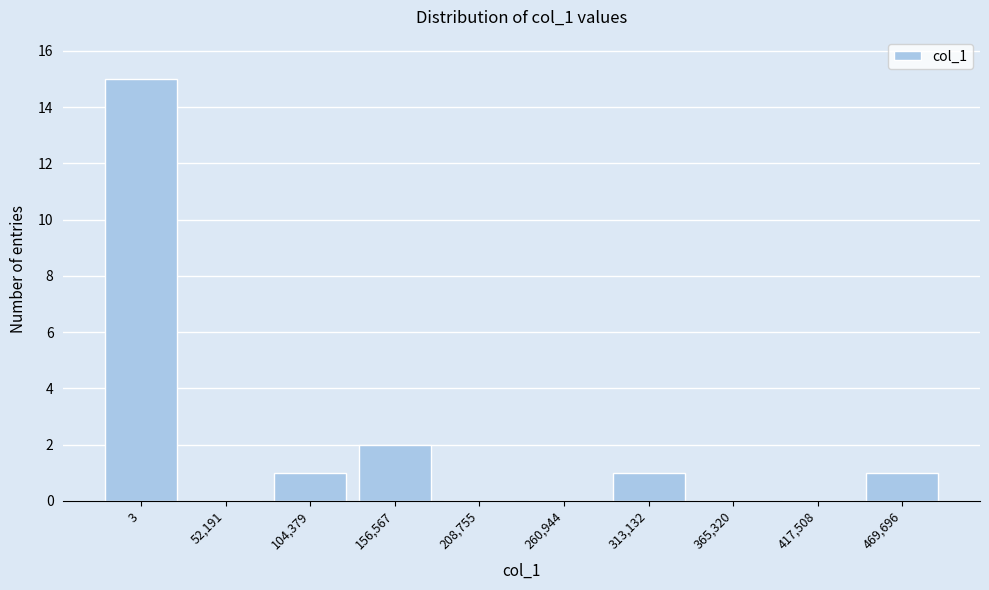

Reading left to right, list all the values displayed in this chart.

3=15	52,191=0	104,379=1	156,567=2	208,755=0	260,944=0	313,132=1	365,320=0	417,508=0	469,696=1